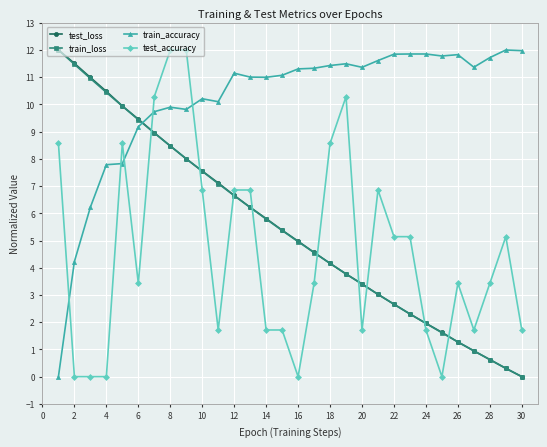

What is the highest value of the train_loss series?

12.0